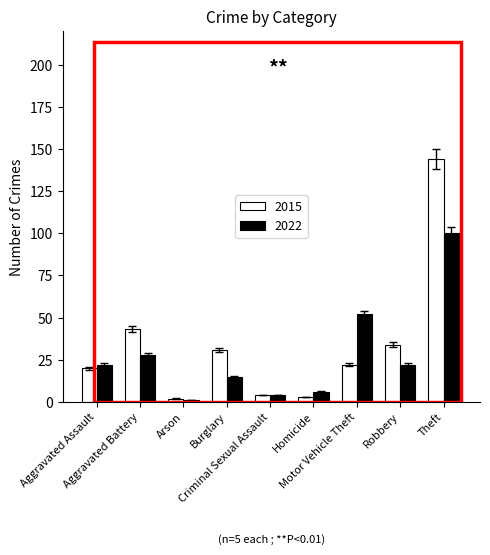

What is the value of the 2022 bar at the 3rd from the left?

1